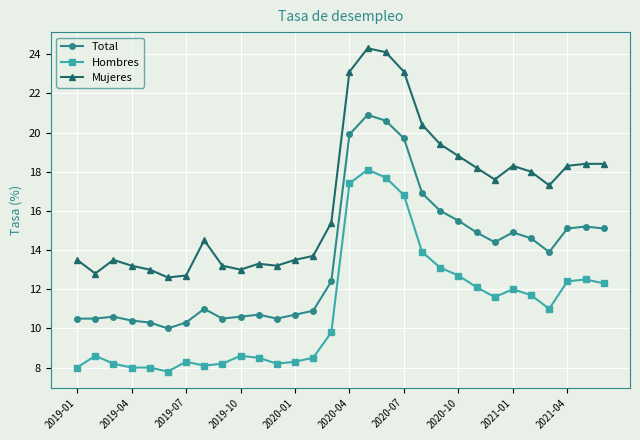

What is the difference between the second highest and second lowest values in the Hombres series?

9.7